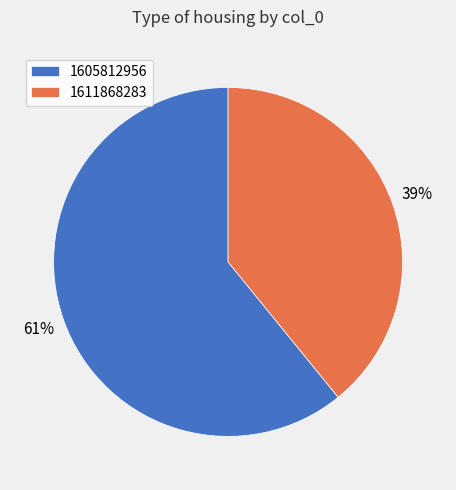

Rank the categories by value from lowest to highest.

1611868283, 1605812956